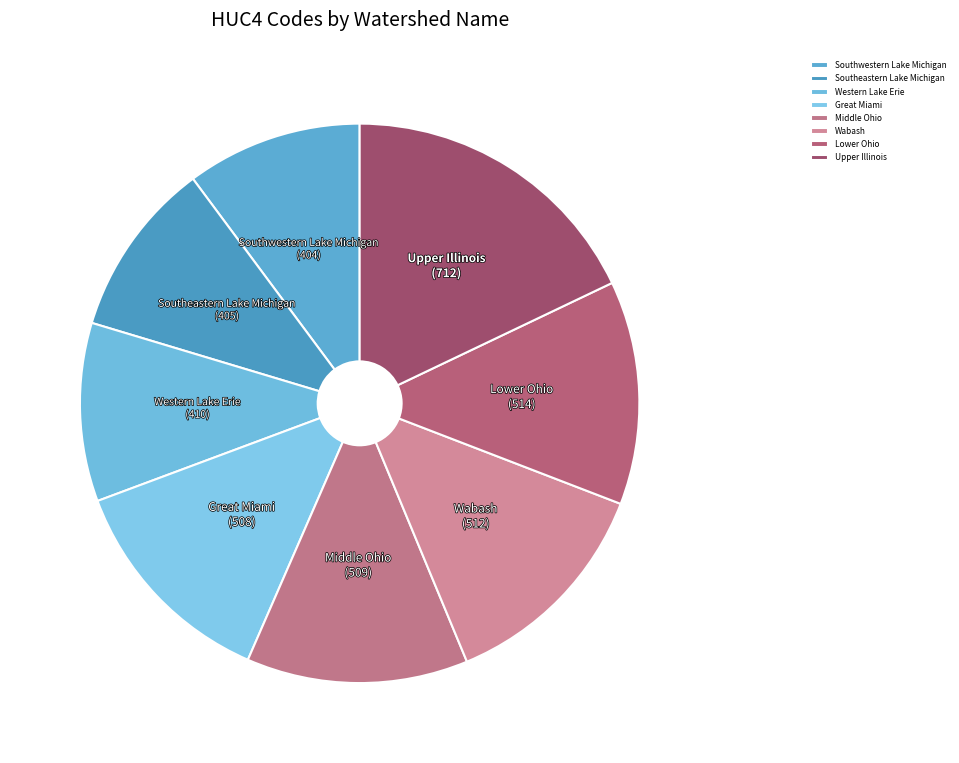

What is the ratio of the value at Southeastern Lake Michigan to the value at Lower Ohio?

0.8